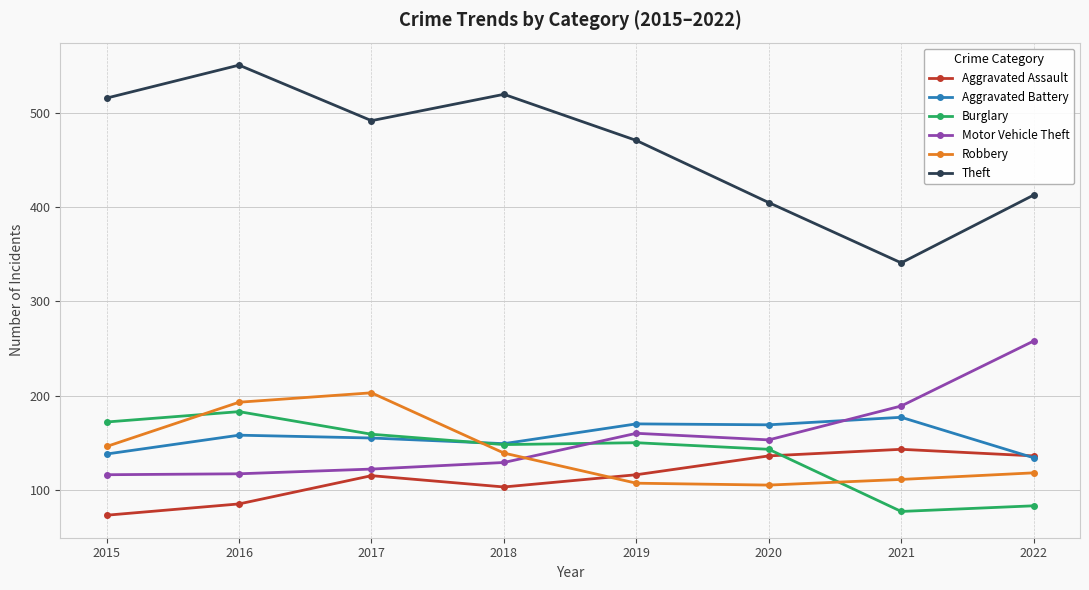

True or false: Motor Vehicle Theft and Aggravated Assault cross at least once.

False